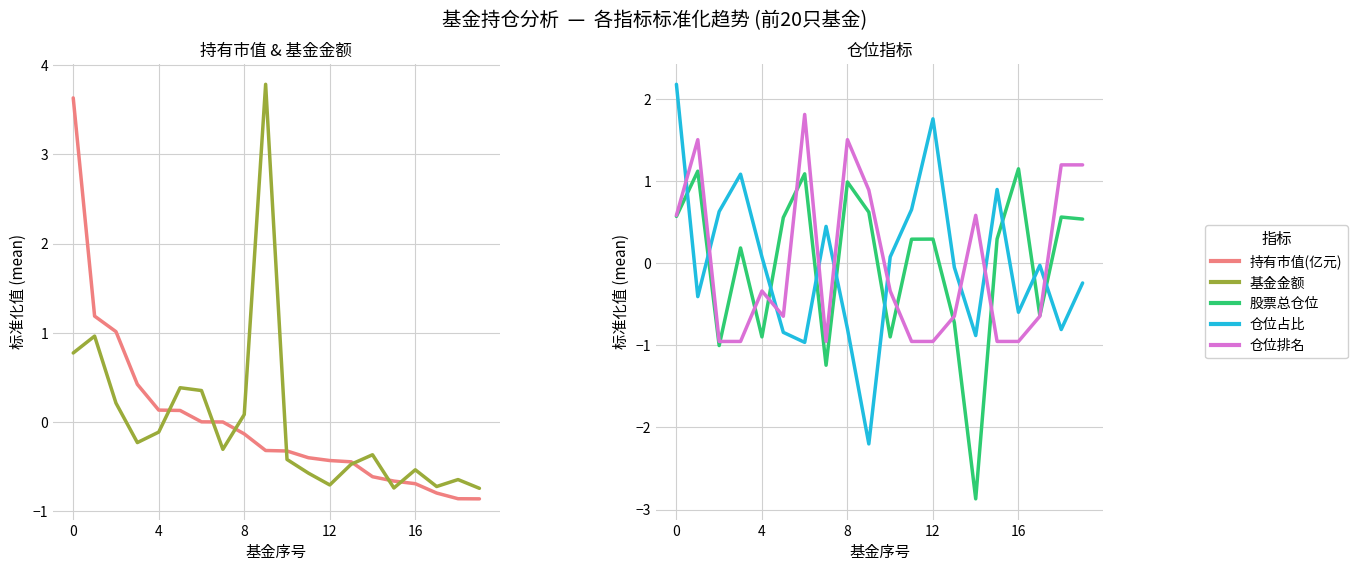

Is this an area chart (filled region under the line)?

No